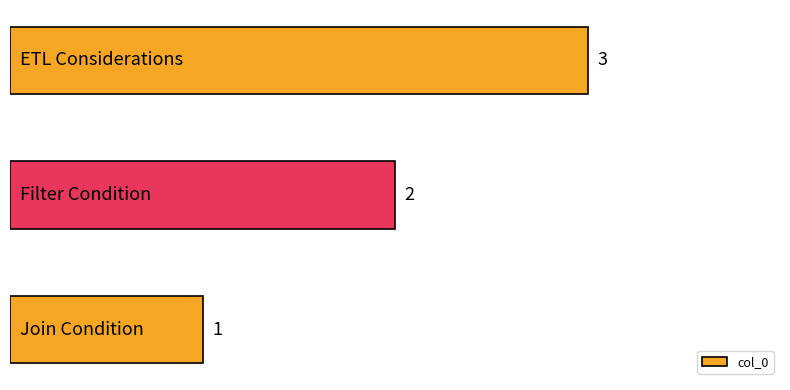

What is the sum of all values?

6